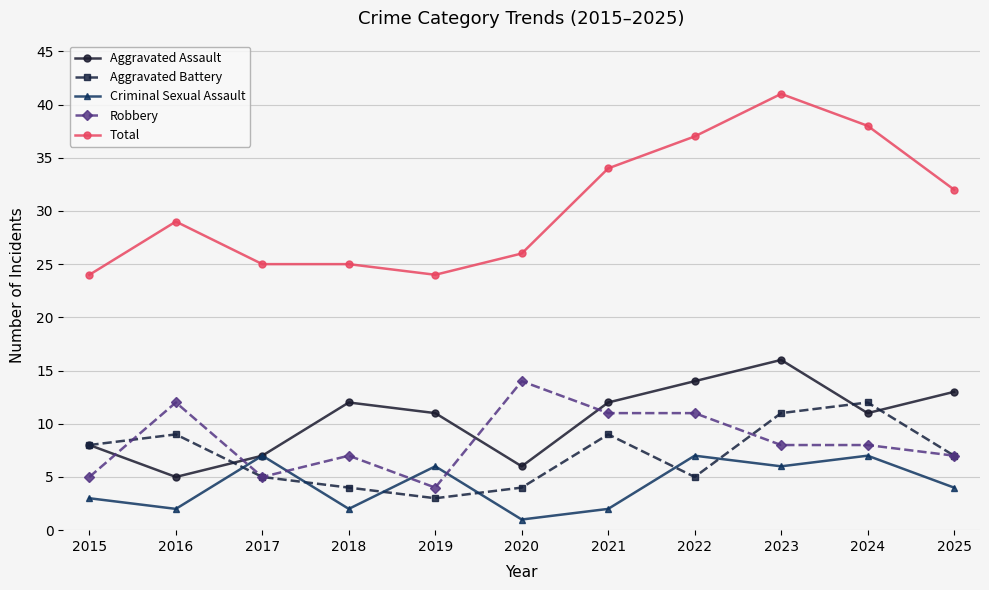

Does the chart display data point markers on the line(s)?

Yes